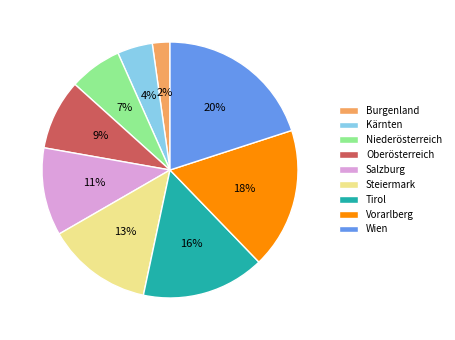

Do Steiermark and Burgenland together represent more than half of the pie?

No